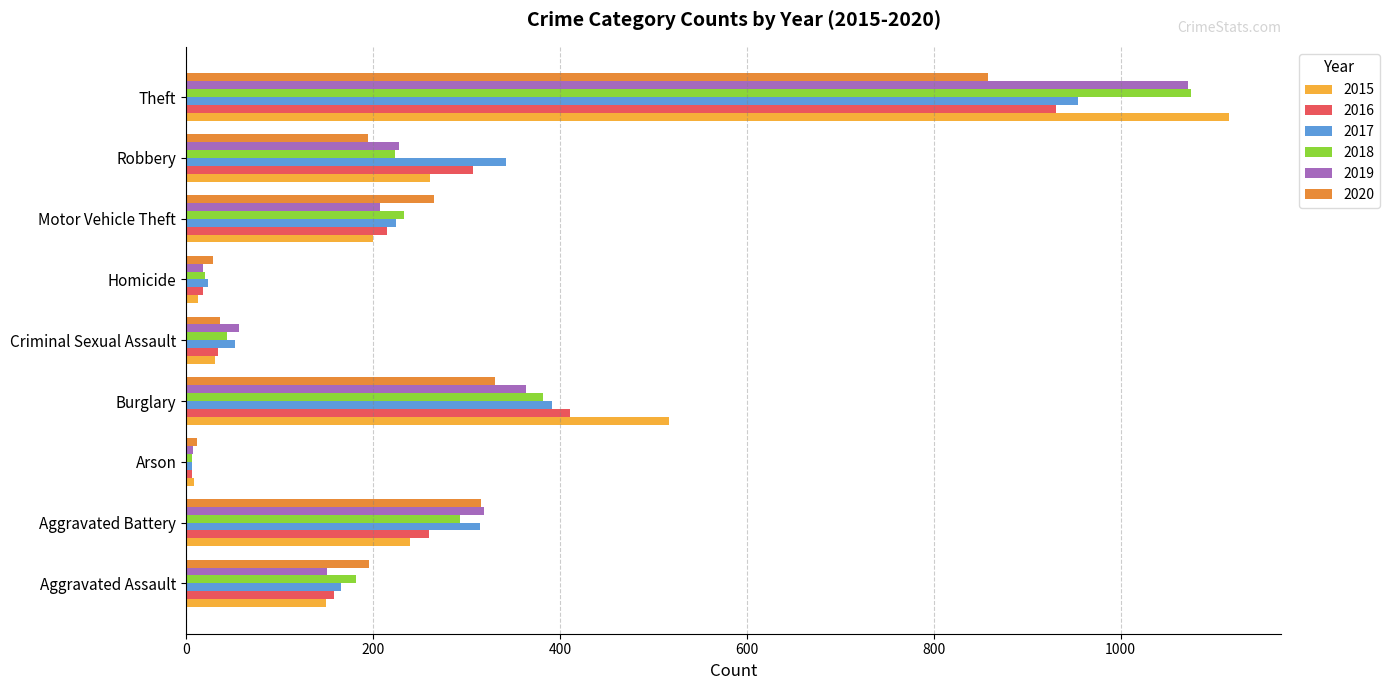

Which series changed the most between Criminal Sexual Assault and Robbery?

2017